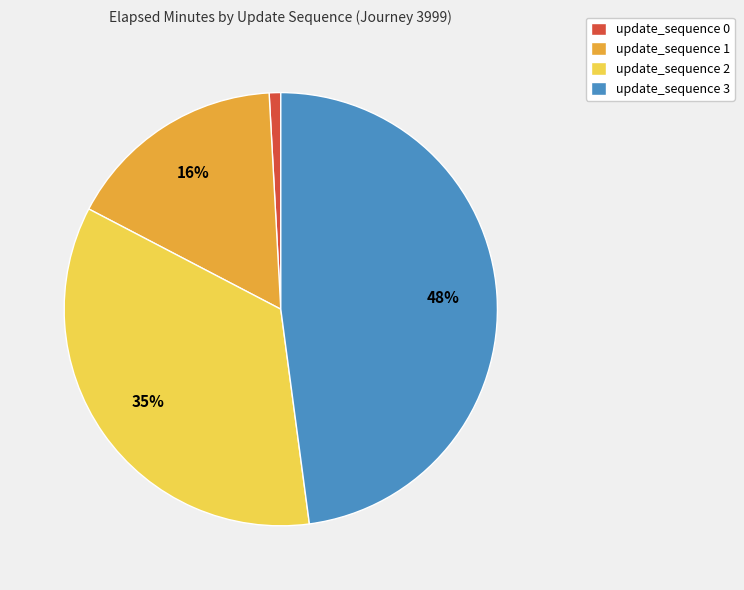

Which slice is the largest?

update_sequence 3